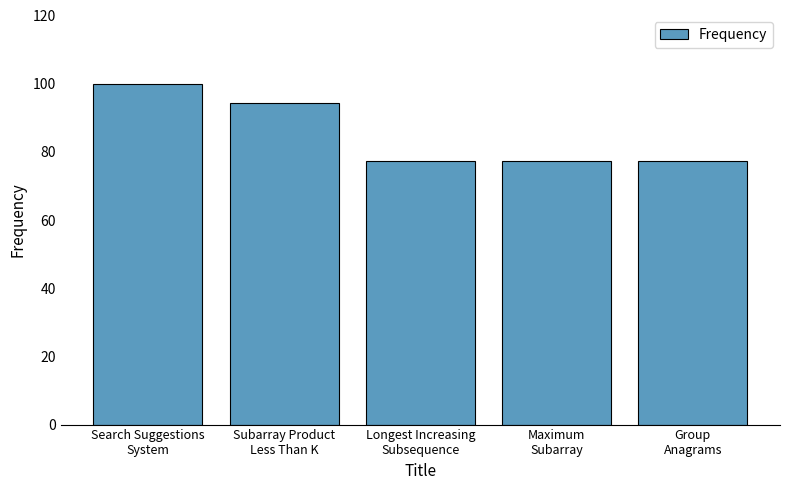

How many categories are shown in the chart?

5